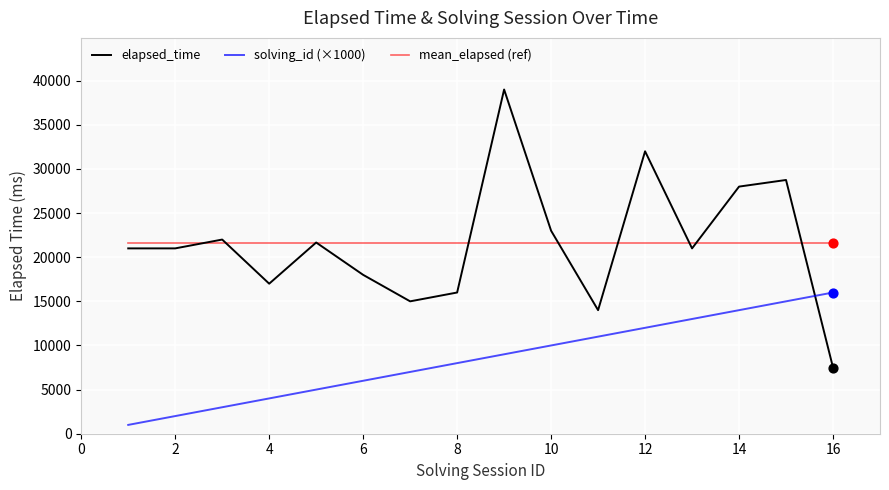

What is the smallest value displayed?

1000.0